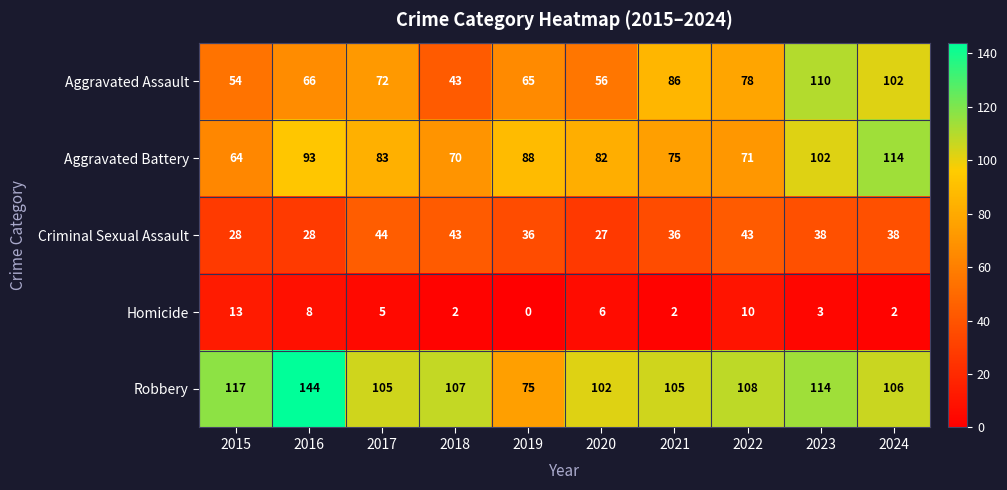

True or false: Homicide has a value of 1 at 2018.

False